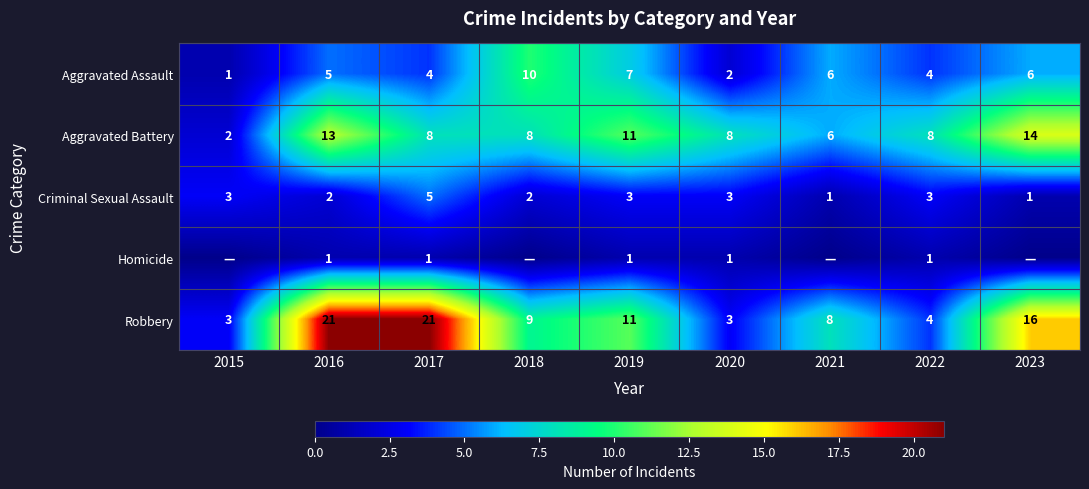

How many data points in Robbery are less than 9?

4